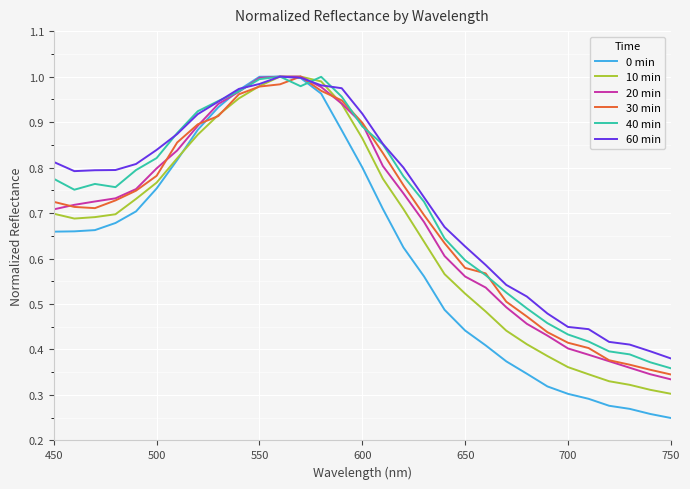

Which series has the widest spread of values?

0 min